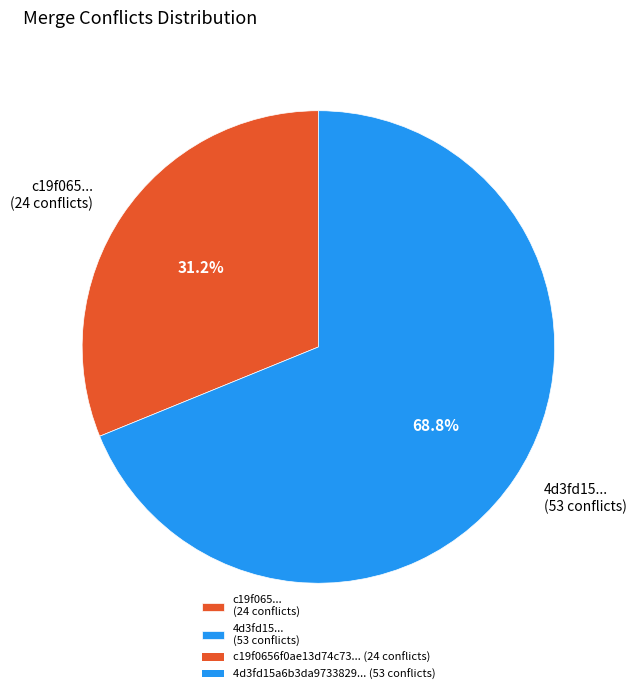

How much of the chart is everything except c19f065... (24 conflicts)?

68.8%